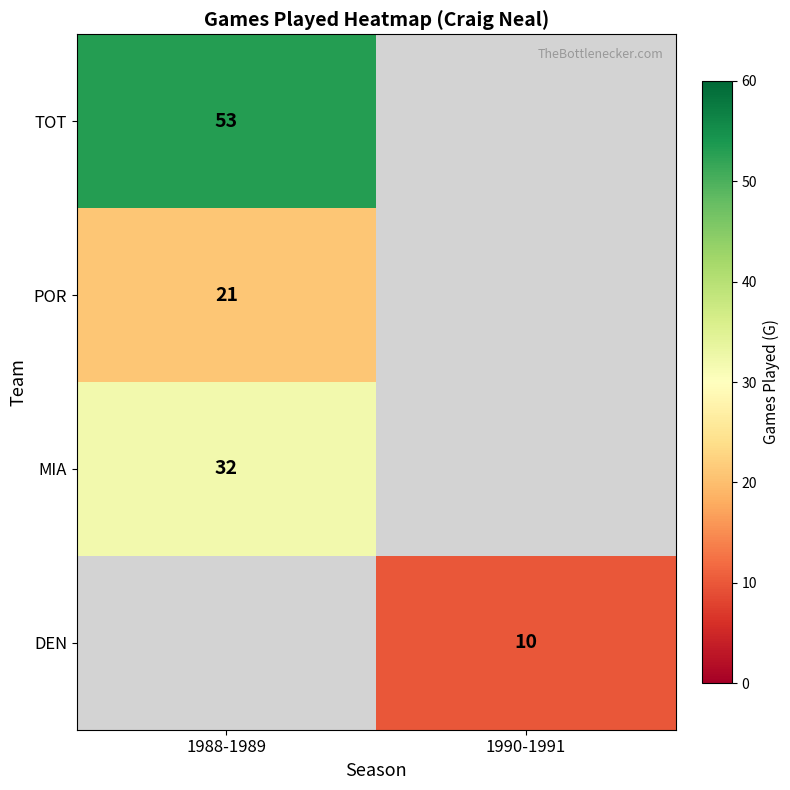

The TOT series shows 23 at 1988-1989. True or false?

False